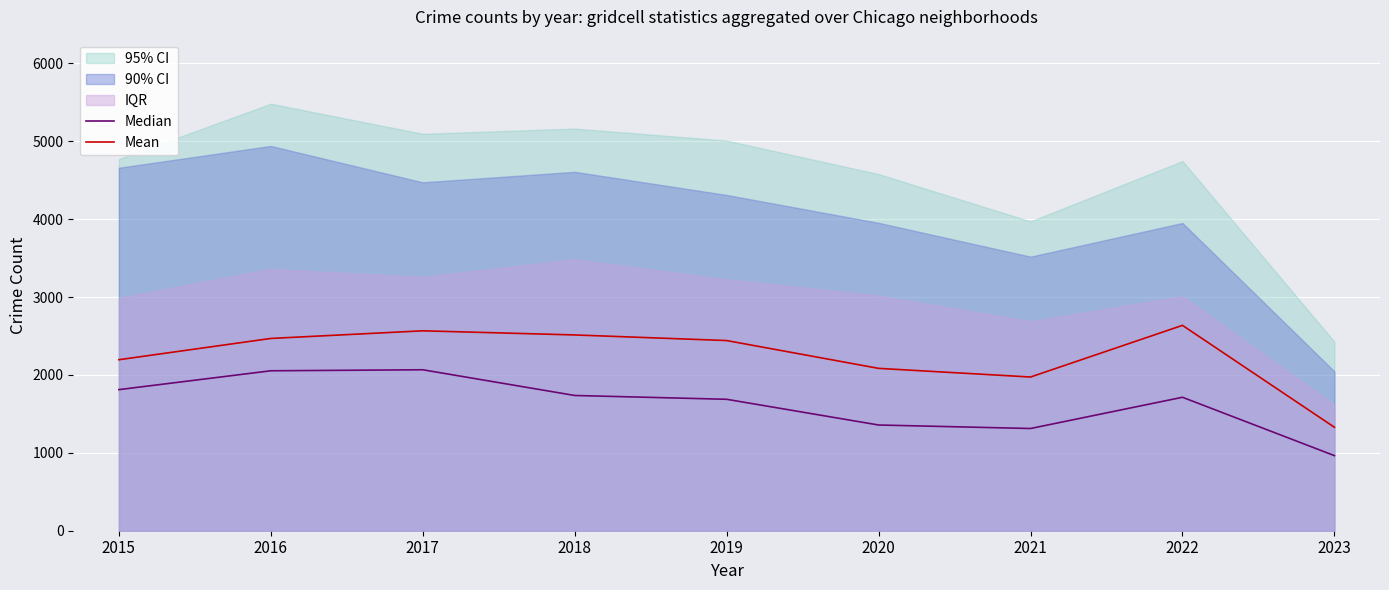

Reading left to right, what are all the values shown in this chart?

Median: 2015=1811	2016=2053	2017=2066	2018=1736	2019=1687	2020=1357	2021=1312	2022=1713	2023=964
Mean: 2015=2195	2016=2468	2017=2566	2018=2513	2019=2441	2020=2084	2021=1973	2022=2636	2023=1328